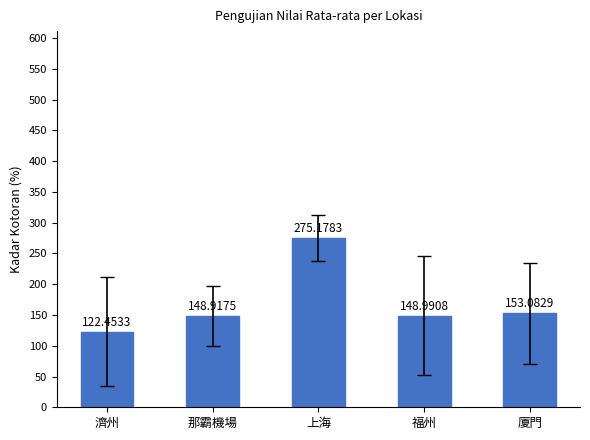

At which category does the chart reach its minimum across all series?

濟州